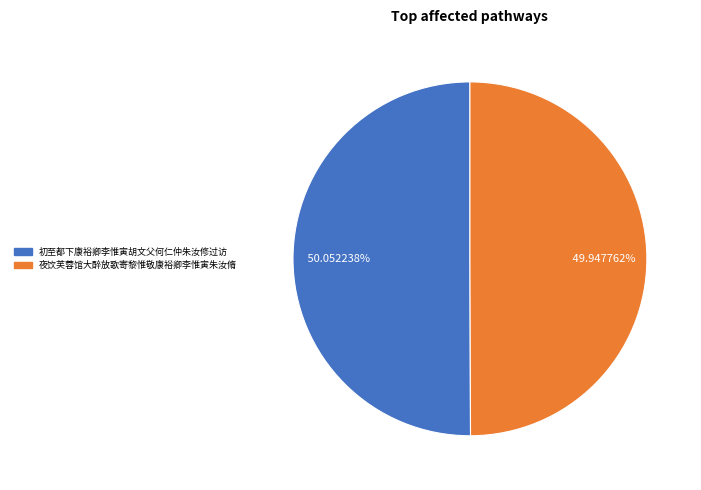

How many slices are in this pie chart?

2